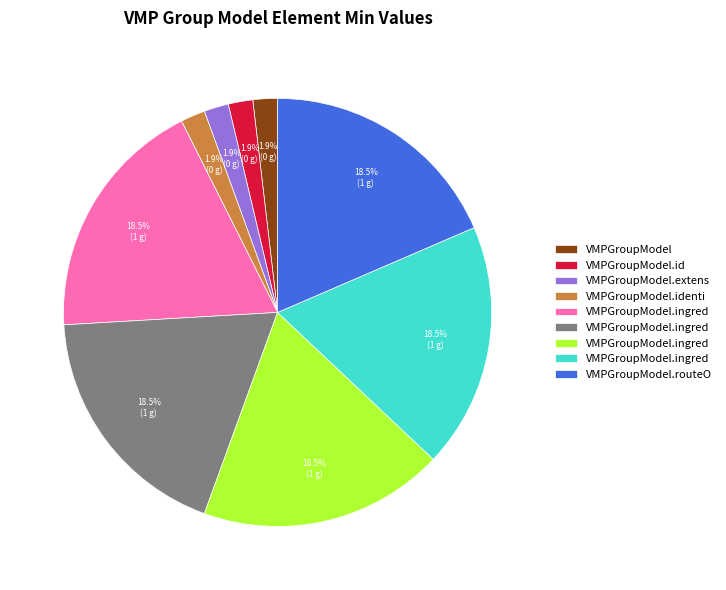

Count the number of slices in the pie.

9